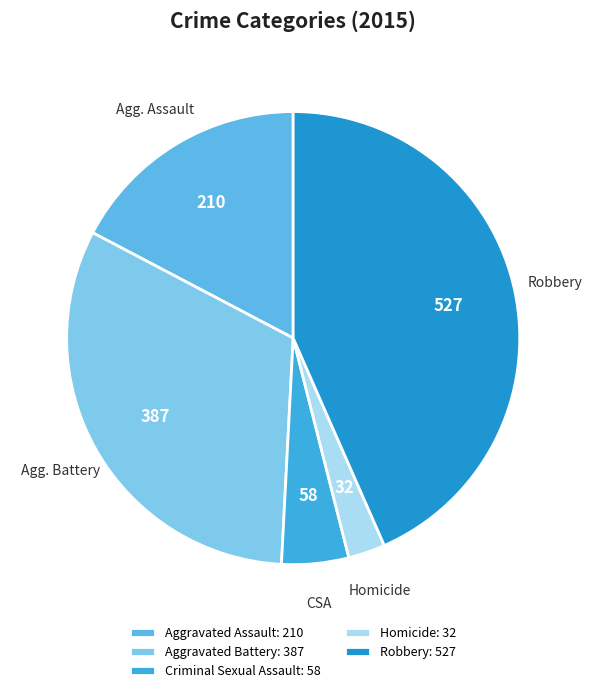

Count the number of slices in the pie.

5